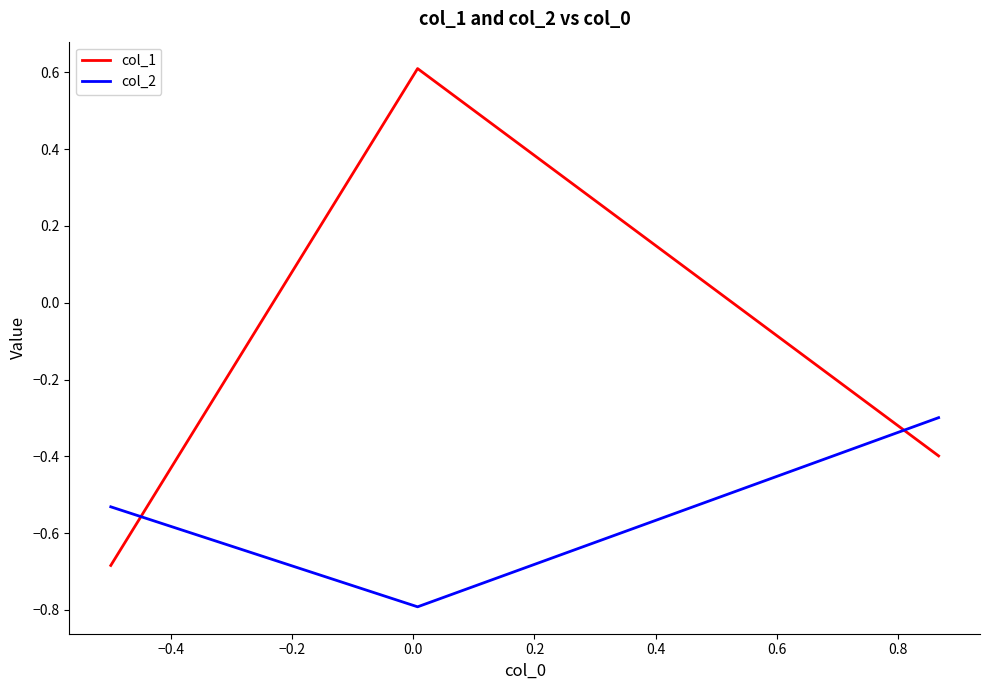

What is the maximum value for col_2?

-0.3